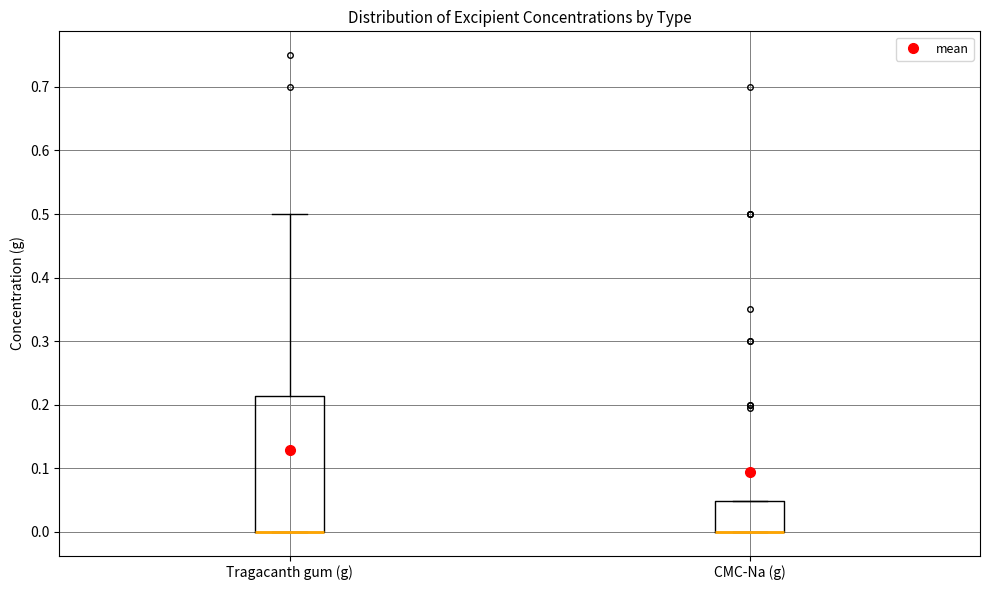

Reading left to right, read every box against the y-axis: the position of its median line, the range the box covers, and the ends of its whiskers. The values are not printed on the chart, so give them approximately, as read against the axis.

Tragacanth gum (g): median 0.00 (drawn on the box's lower edge), box 0.00 to 0.21, whiskers 0.00 to 0.50
CMC-Na (g): median 0.00 (drawn on the box's lower edge), box 0.00 to 0.05, whiskers 0.00 to 0.05